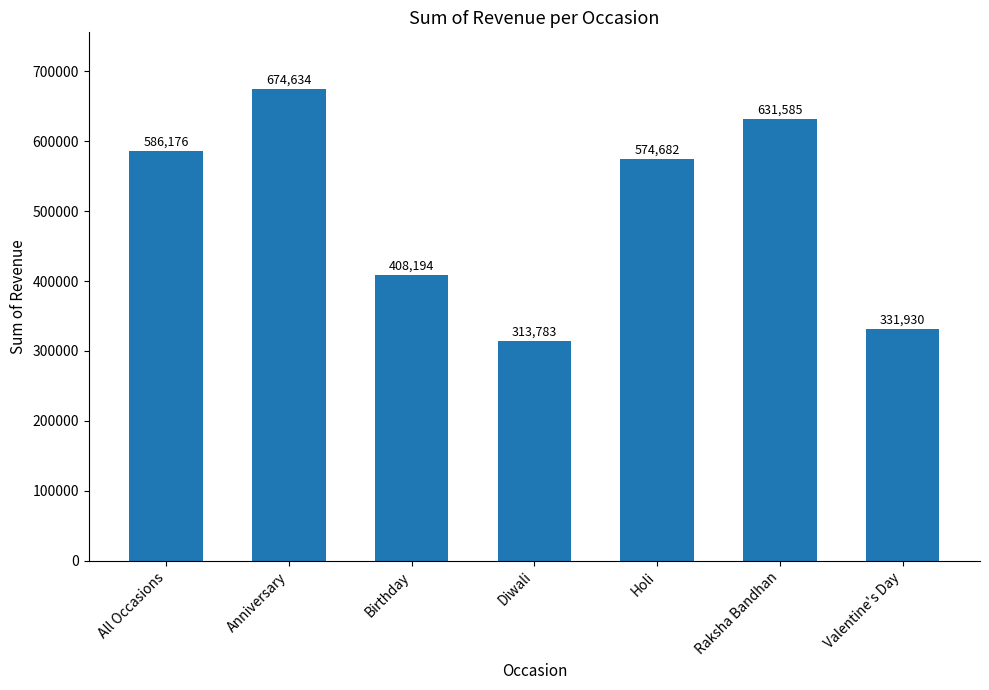

Which category has the highest value across all series?

Anniversary